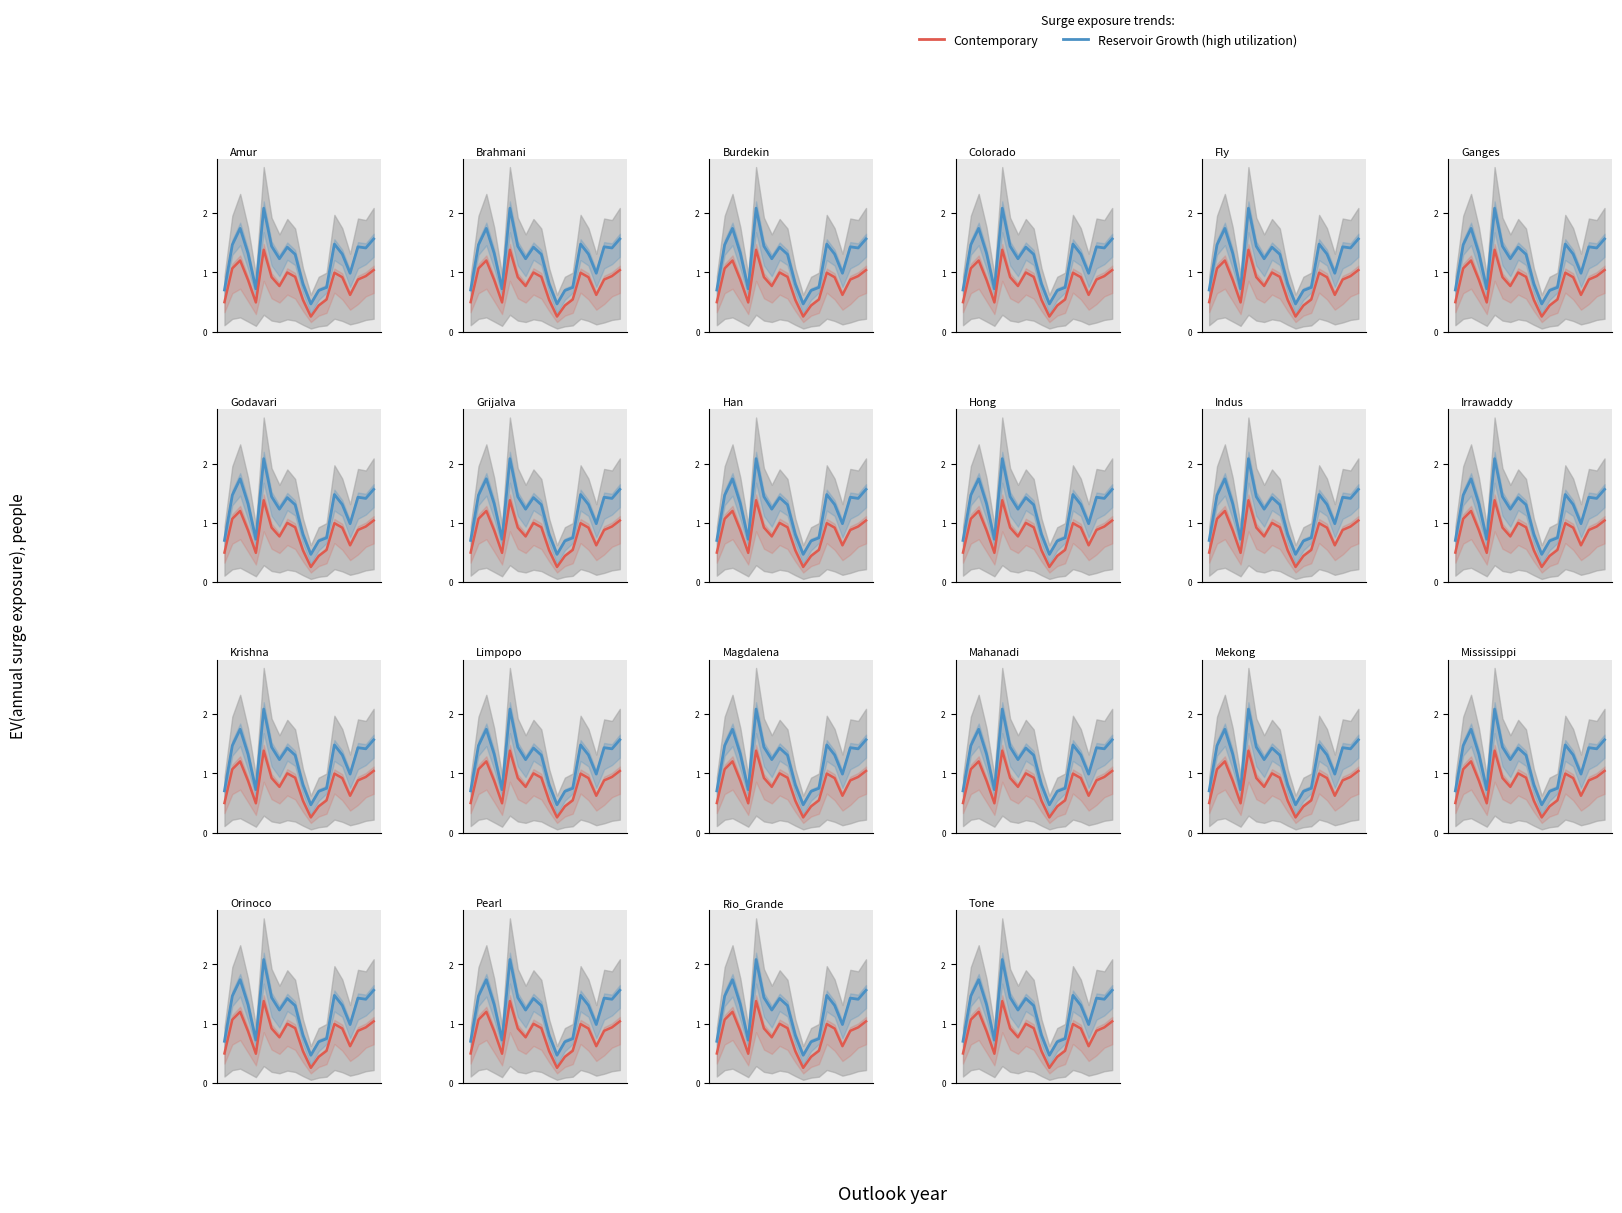

What is the smallest value displayed?

0.3